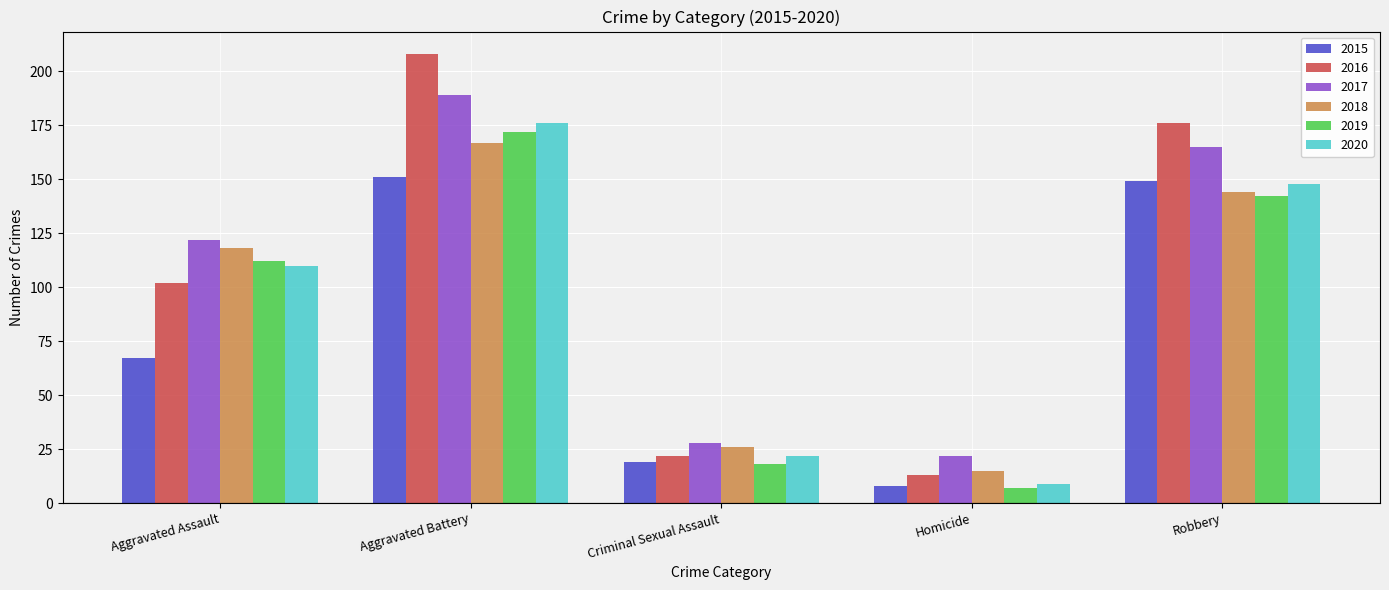

How many bars are there in total?

30